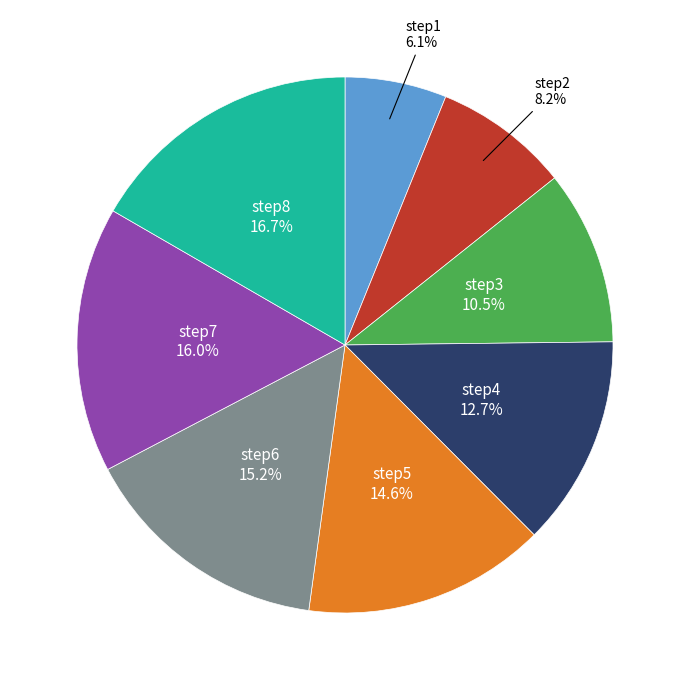

Is there a majority slice in this chart?

No